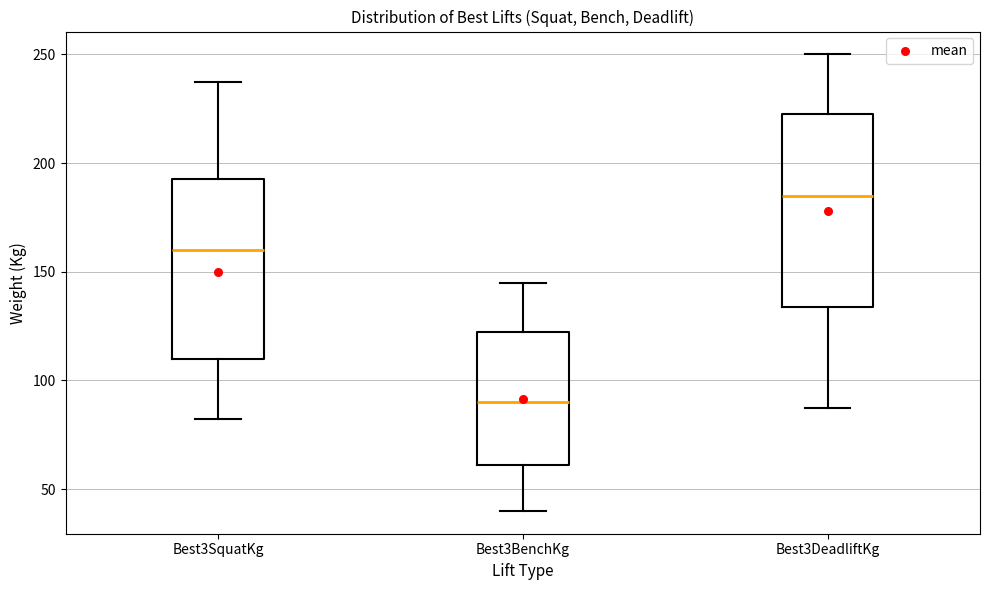

Where does the upper whisker of the box for Best3SquatKg end on the y-axis? The values are not printed on the chart, so give them approximately, as read against the axis.

240